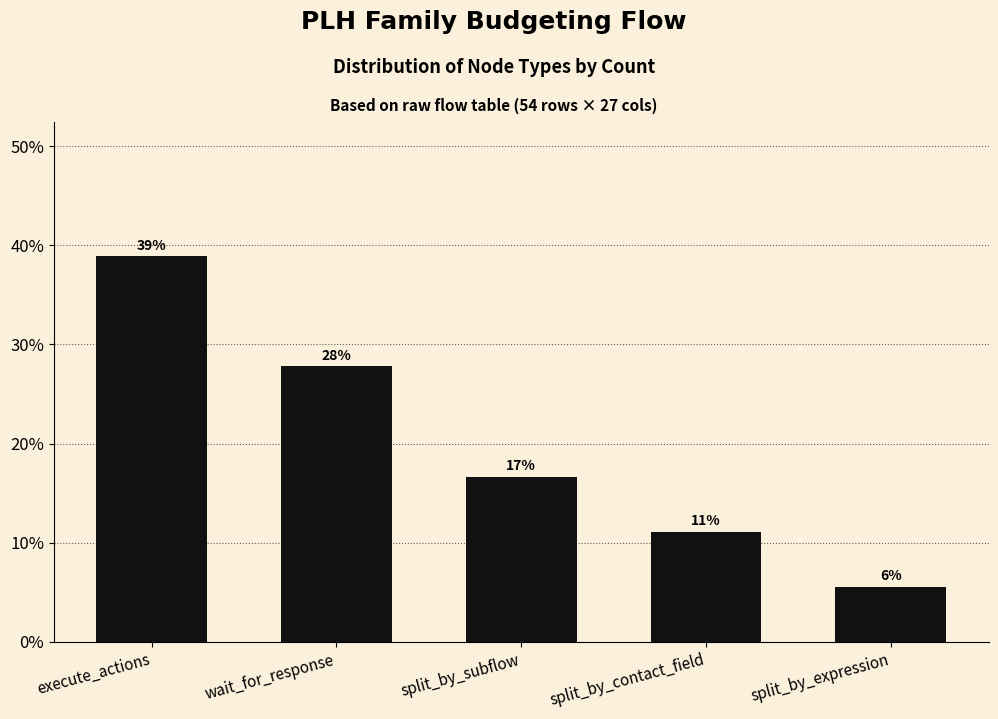

How many bars are there in total?

5